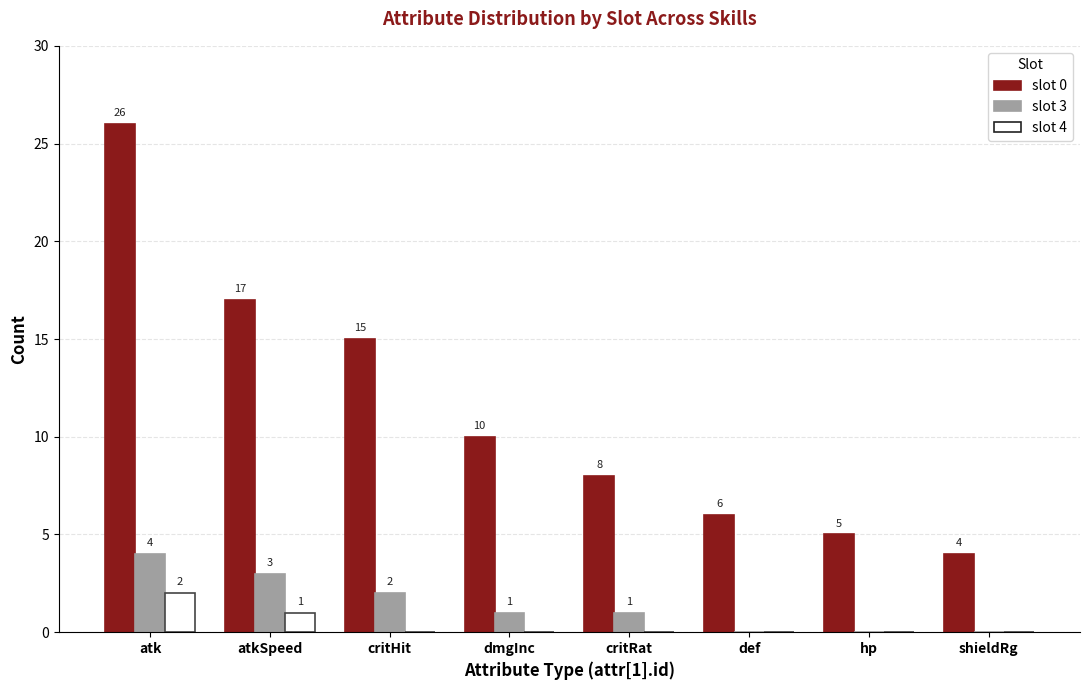

What value does the slot 0 series have at dmgInc, to the nearest 10?

10